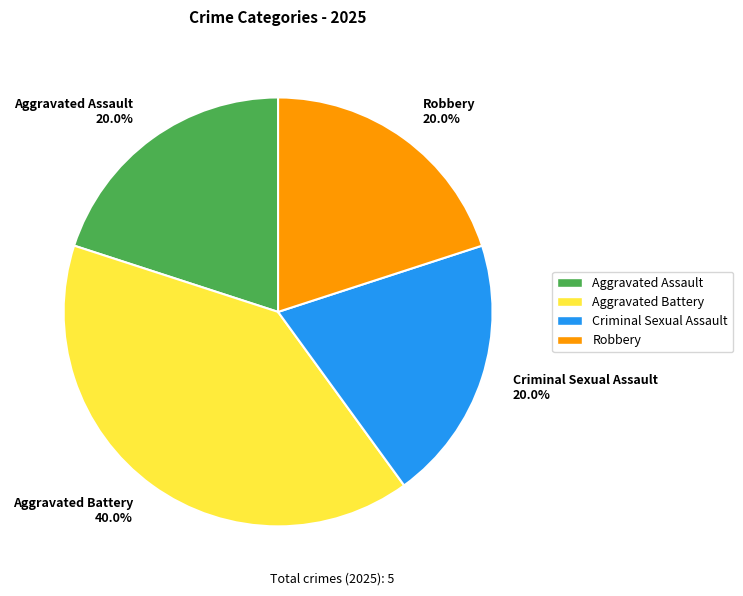

How many segments does this pie chart have?

4